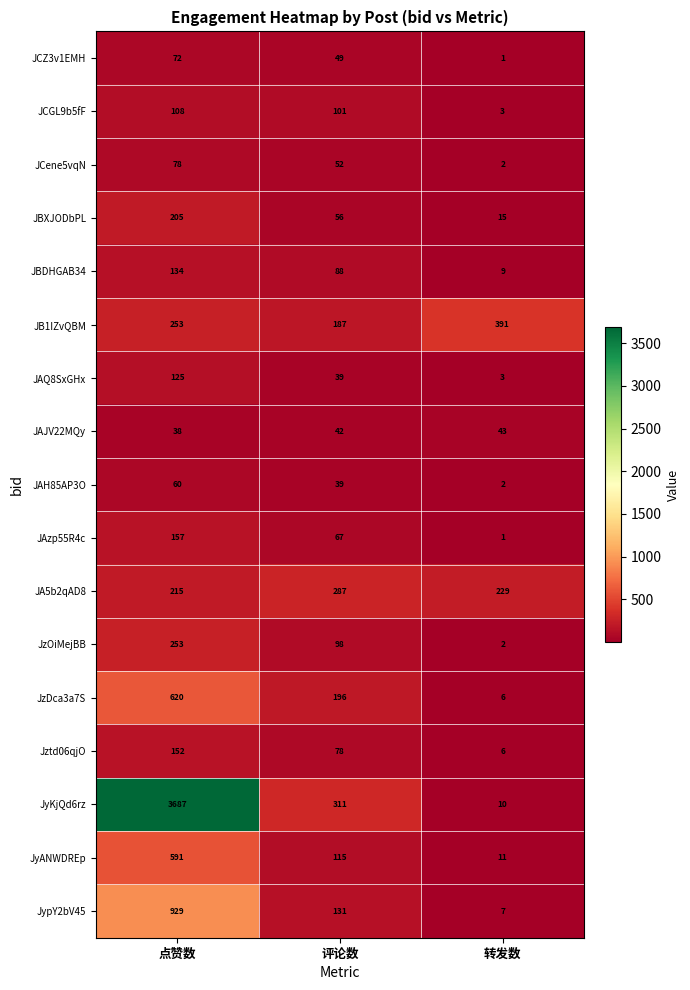

What is the spread (max minus min) of values at 转发数?

390